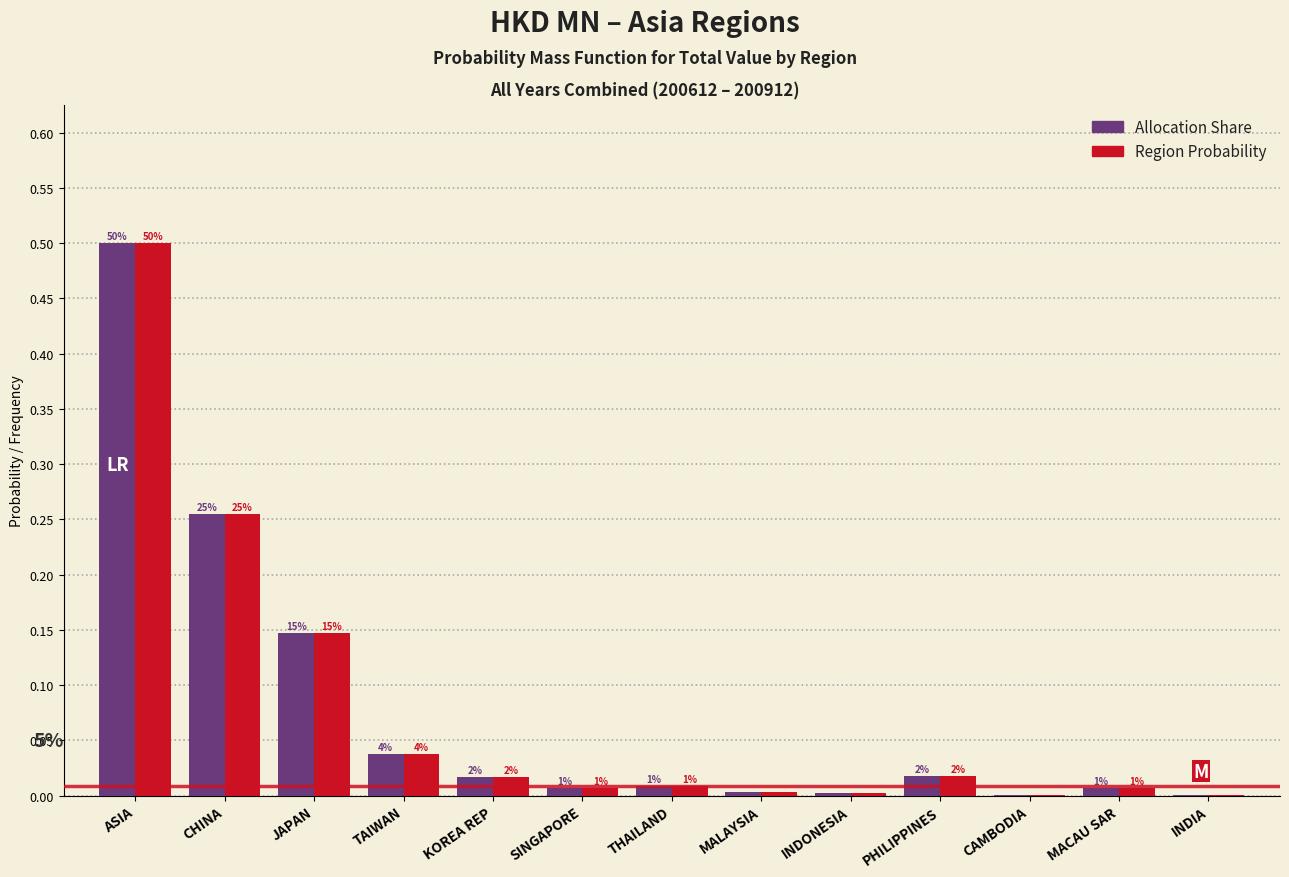

Are the bars grouped side by side (vs. stacked)?

Yes